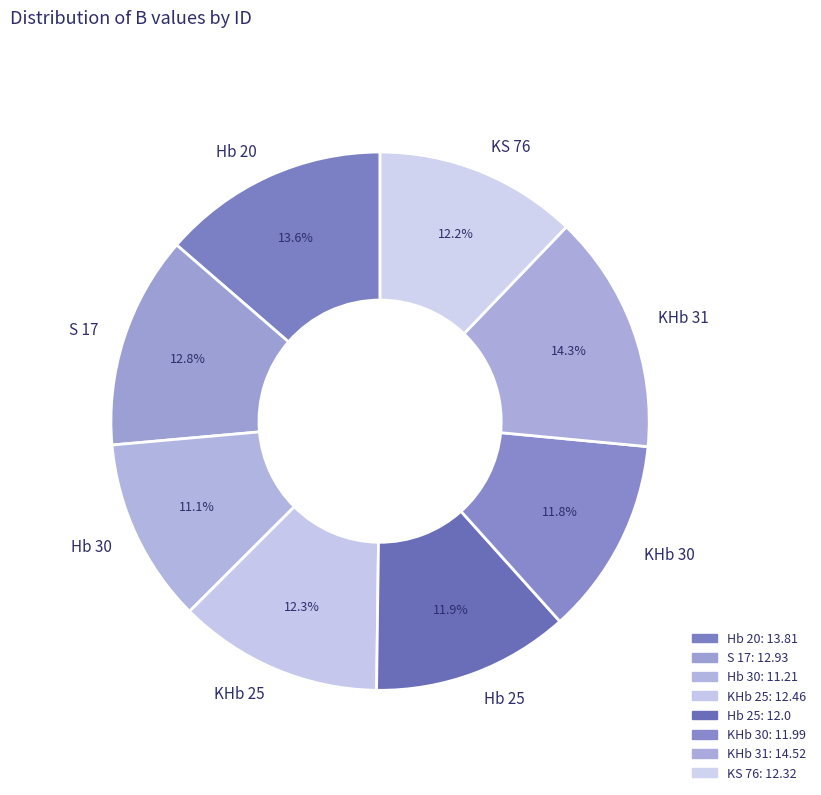

To the nearest percent, what portion does KHb 31 represent?

14%